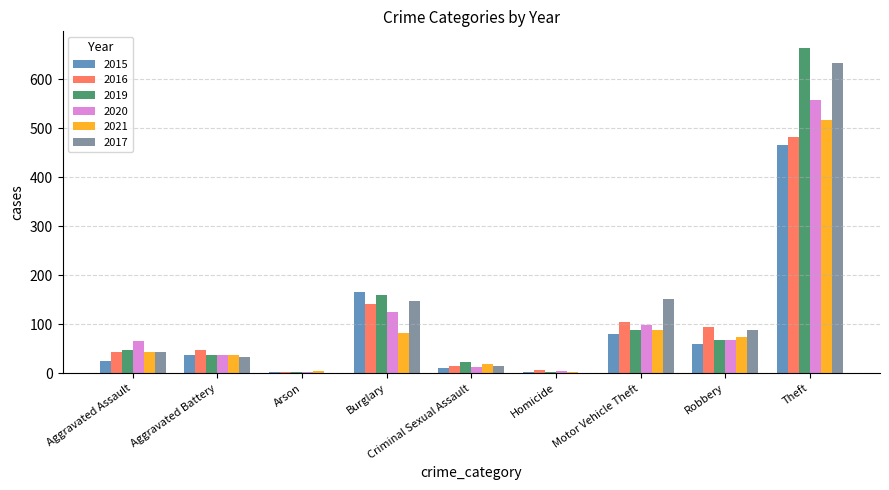

At which label does 2021 reach its peak?

Theft